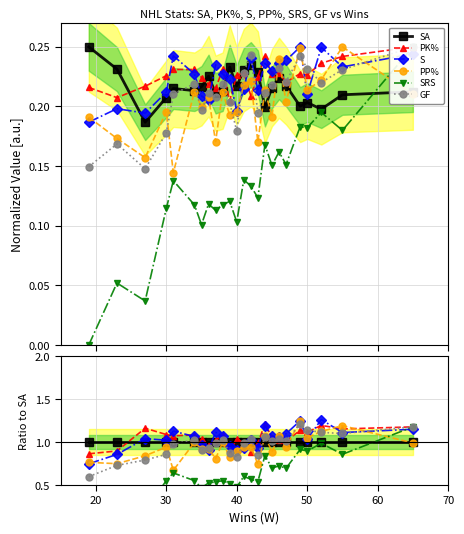

Reading left to right, list all the values displayed in this chart.

SA: 1.0	1.0	1.0	1.0	1.0	1.0	1.0	1.0	1.0	1.0	1.0	1.0	1.0	1.0	1.0	1.0	1.0	1.0	1.0	1.0	1.0	1.0	1.0	1.0
PK%: 0.9	0.9	1.2	1.1	1.1	1.1	1.0	1.0	1.0	1.1	0.9	1.0	1.0	0.9	1.0	1.2	1.1	1.0	1.0	1.1	1.1	1.2	1.2	1.2
S: 0.7	0.9	1.0	1.0	1.1	1.1	1.0	0.9	1.1	1.1	1.0	0.9	0.9	1.0	0.9	1.2	1.1	1.1	1.1	1.2	1.0	1.3	1.1	1.1
PP%: 0.8	0.7	0.8	0.9	0.7	1.0	0.9	0.9	0.8	1.0	0.8	0.9	0.9	0.9	0.7	1.1	0.9	1.1	0.9	1.2	1.1	1.1	1.2	1.0
SRS: 0.0	0.2	0.2	0.6	0.6	0.6	0.5	0.5	0.5	0.6	0.5	0.5	0.6	0.6	0.5	0.8	0.7	0.7	0.7	0.9	0.9	1.0	0.9	1.2
GF: 0.6	0.7	0.8	0.9	1.0	1.0	0.9	0.9	1.0	1.0	0.9	0.8	1.0	1.0	0.8	1.1	1.0	1.0	1.0	1.2	1.1	1.1	1.1	1.2